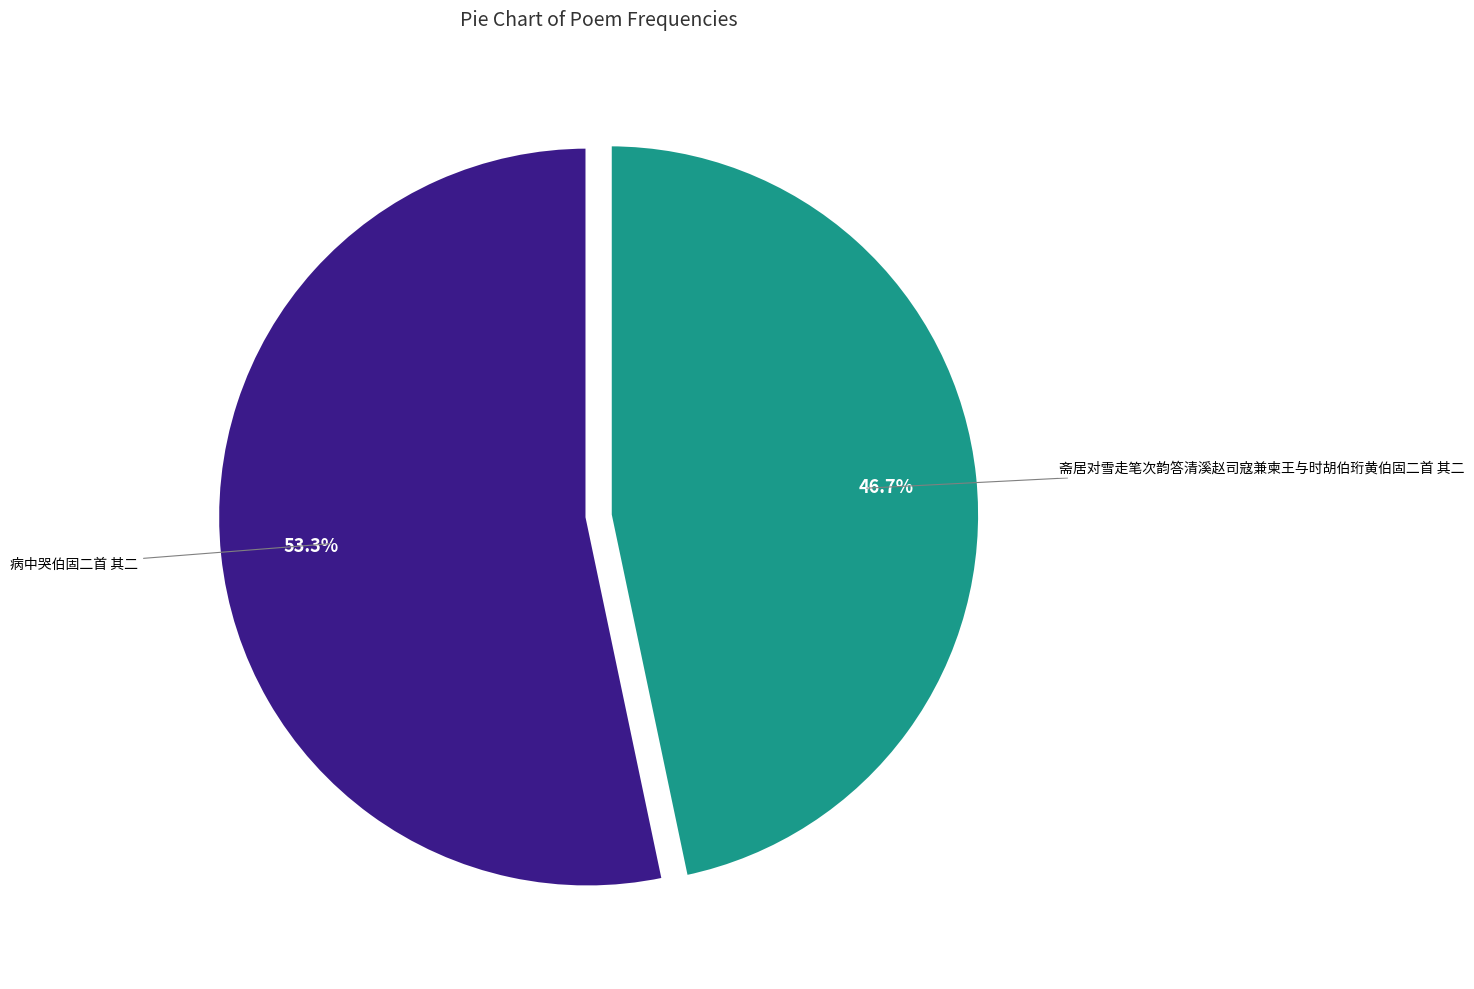

Is there any slice that represents more than half of the pie?

Yes